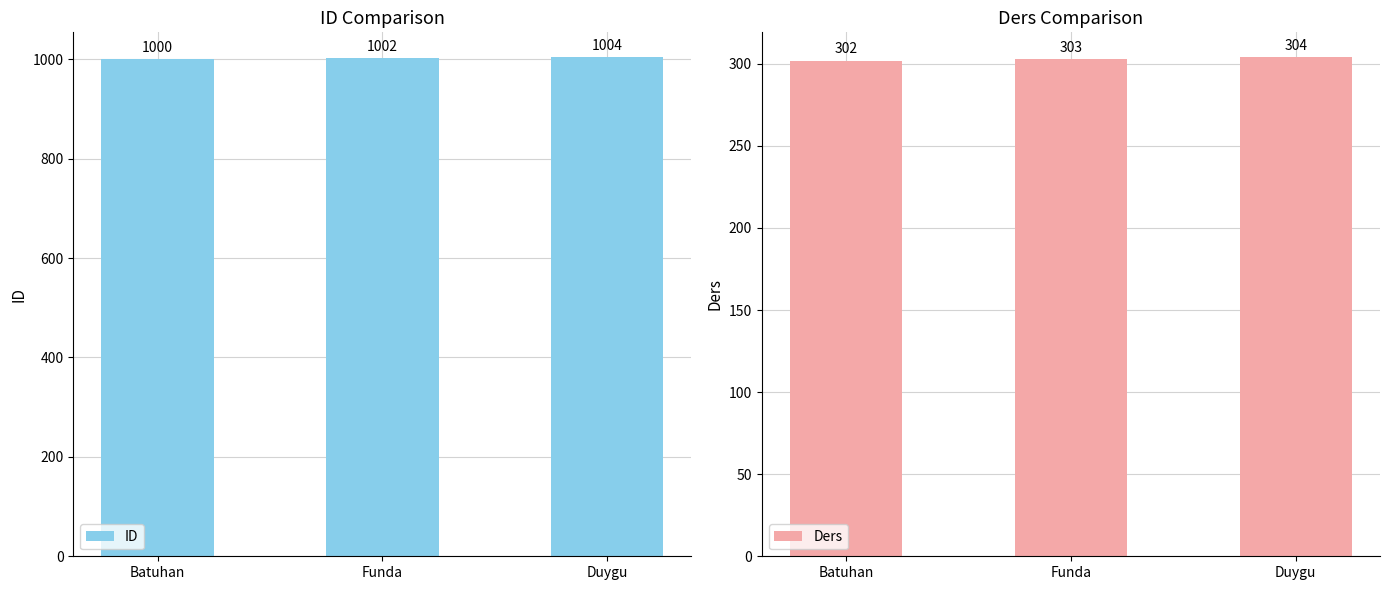

Reading left to right, extract all data points from this chart.

ID: 1000	1002	1004
Ders: 302	303	304